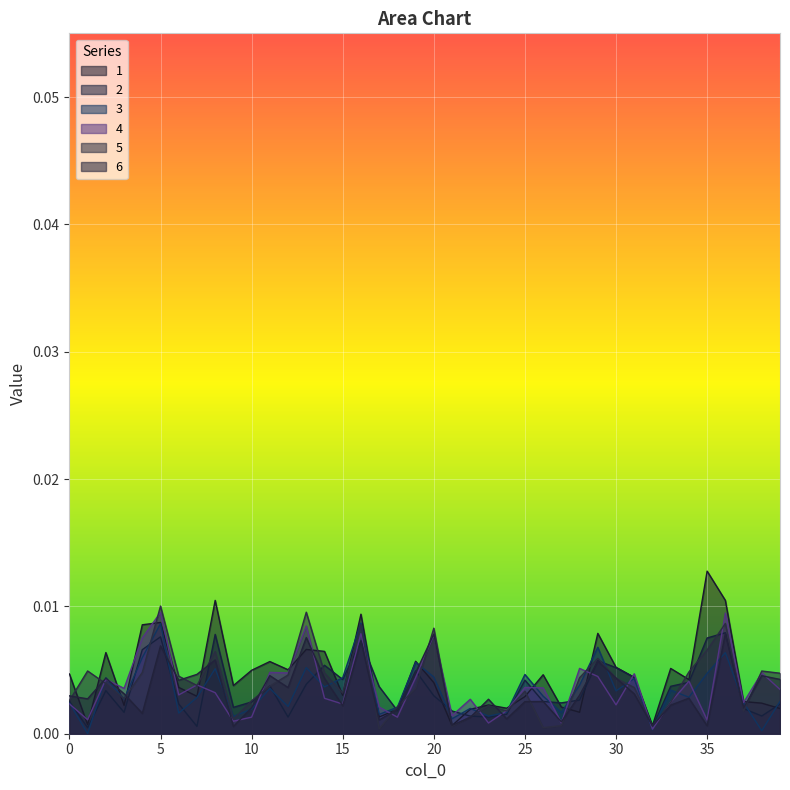

Between 36 and 39, which series saw the biggest shift?

1